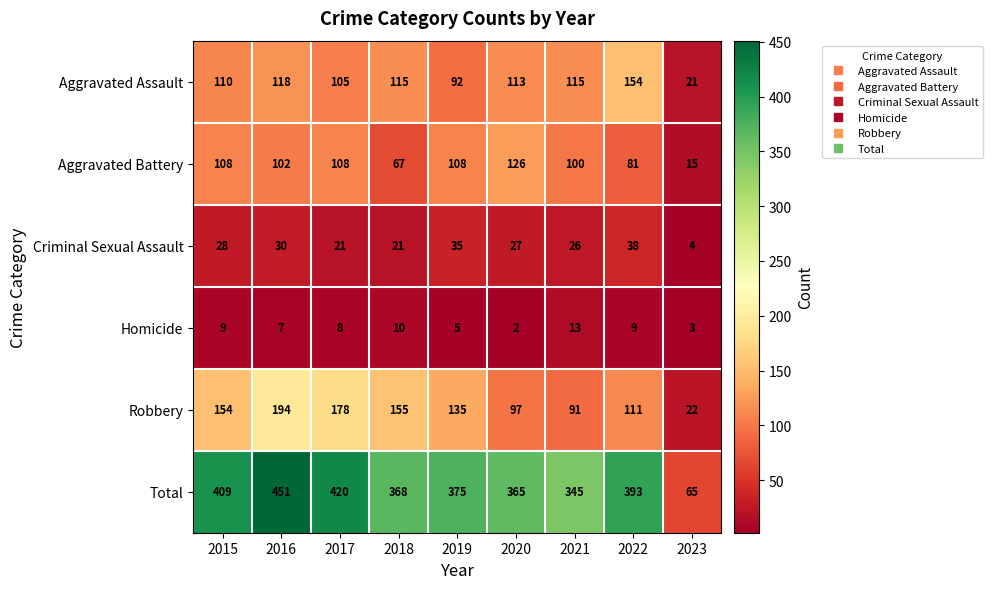

List the series in order of their peak value, highest first.

Total, Robbery, Aggravated Assault, Aggravated Battery, Criminal Sexual Assault, Homicide